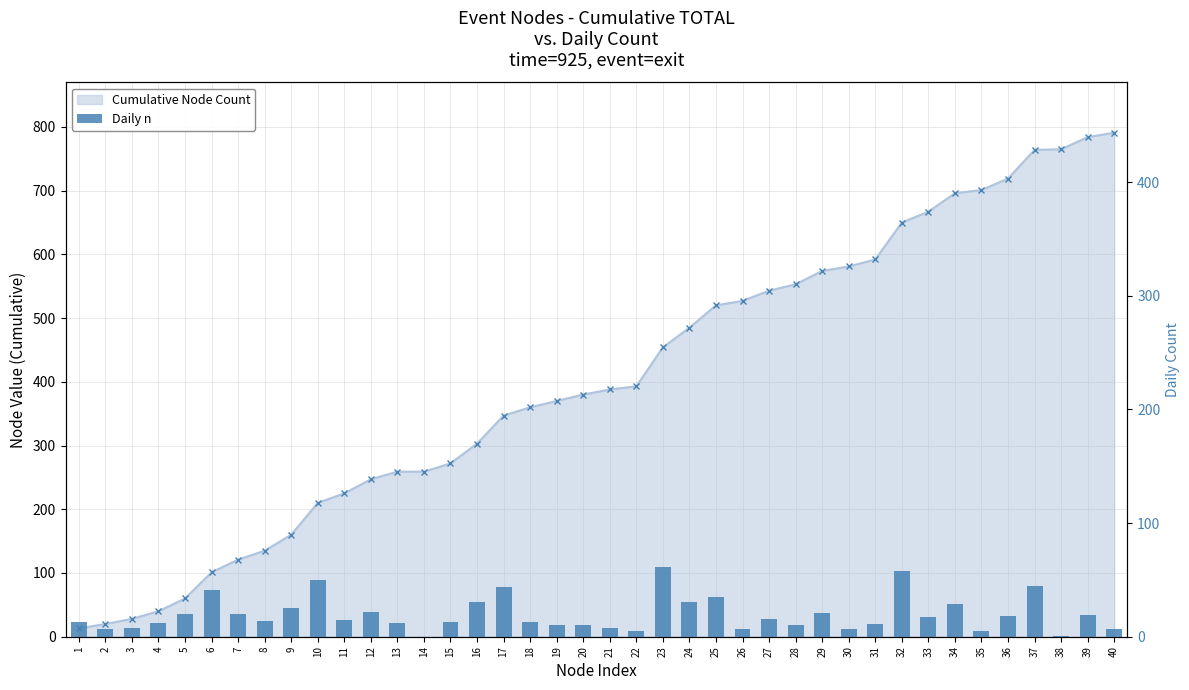

What is the average value of the Daily n series?

20